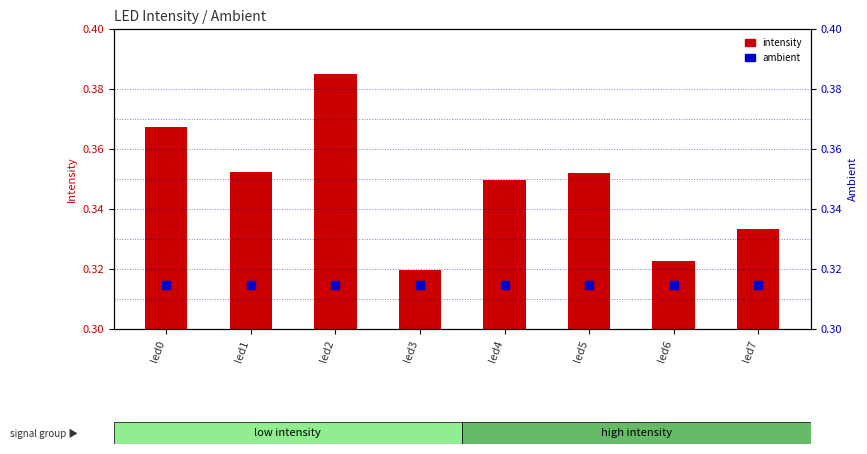

At which category is the sum across all series the highest?

led2